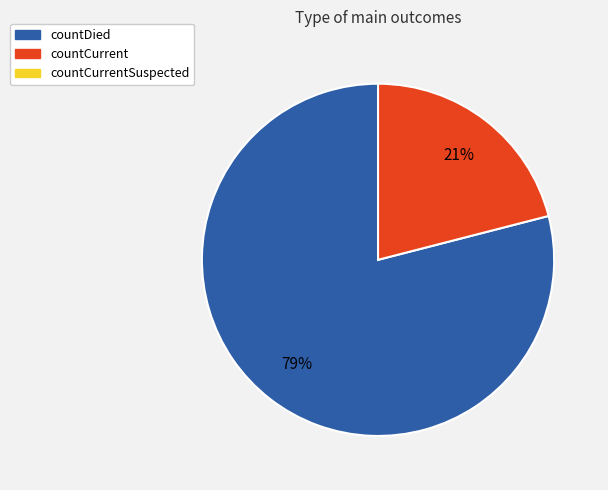

Count the number of slices in the pie.

2